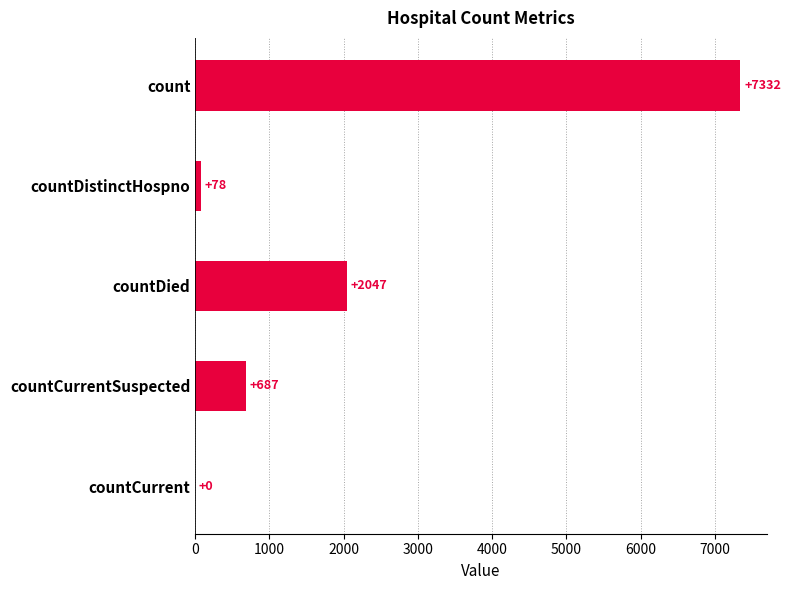

At which category does the chart reach its peak across all series?

count